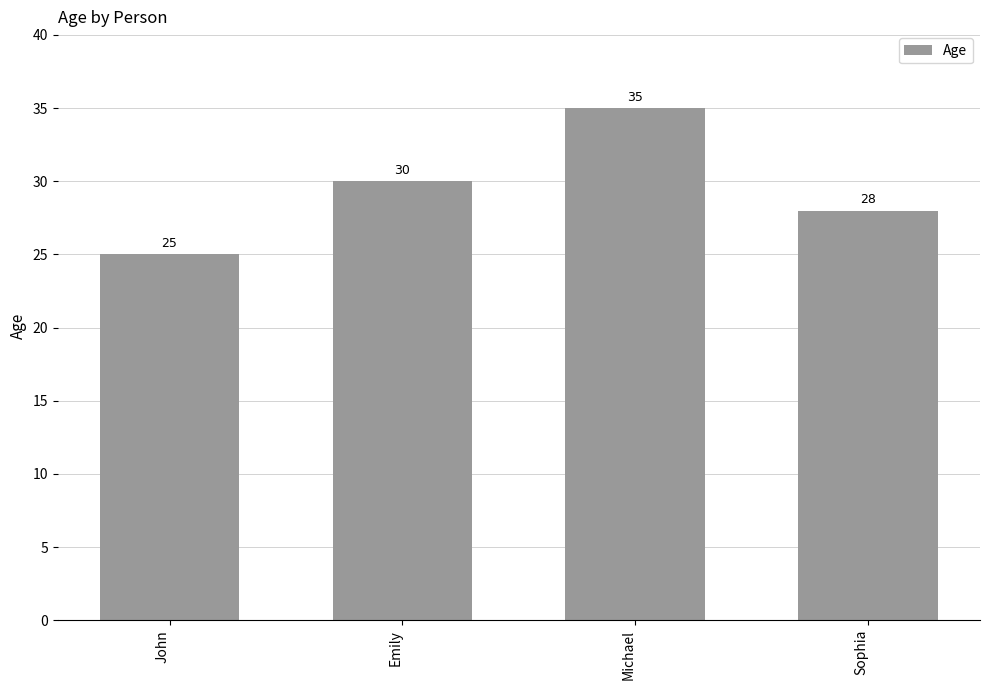

The chart shows a value of 25 at John. True or false?

True